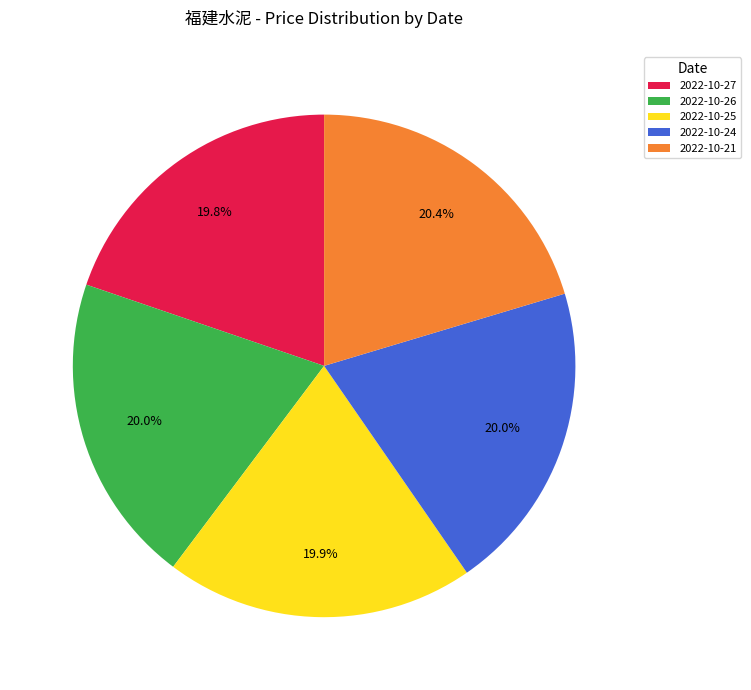

Does 2022-10-21 represent more than half of the total?

No